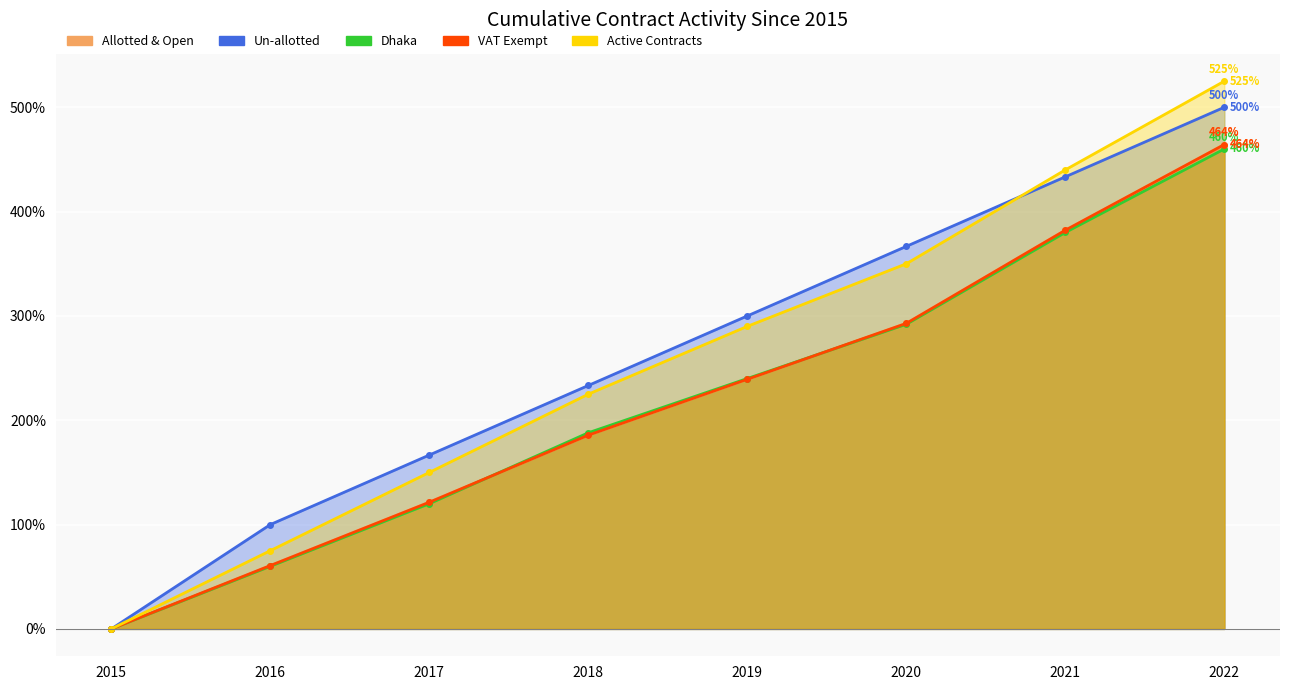

Where does the Allotted & Open series first go above 239?

2019